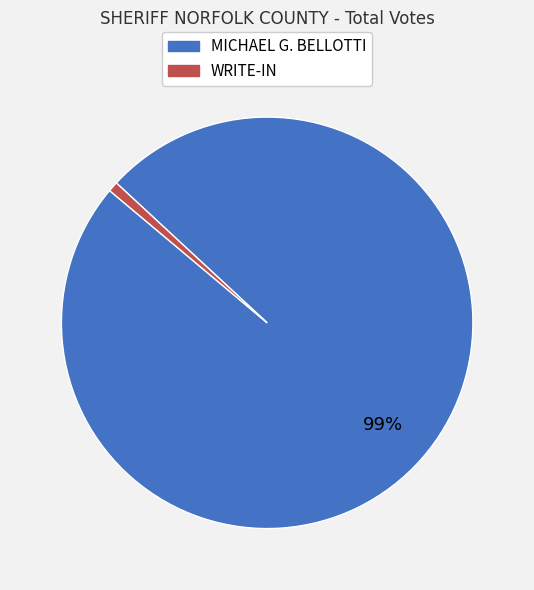

What percentage is the MICHAEL G. BELLOTTI slice, to the nearest percent?

99%